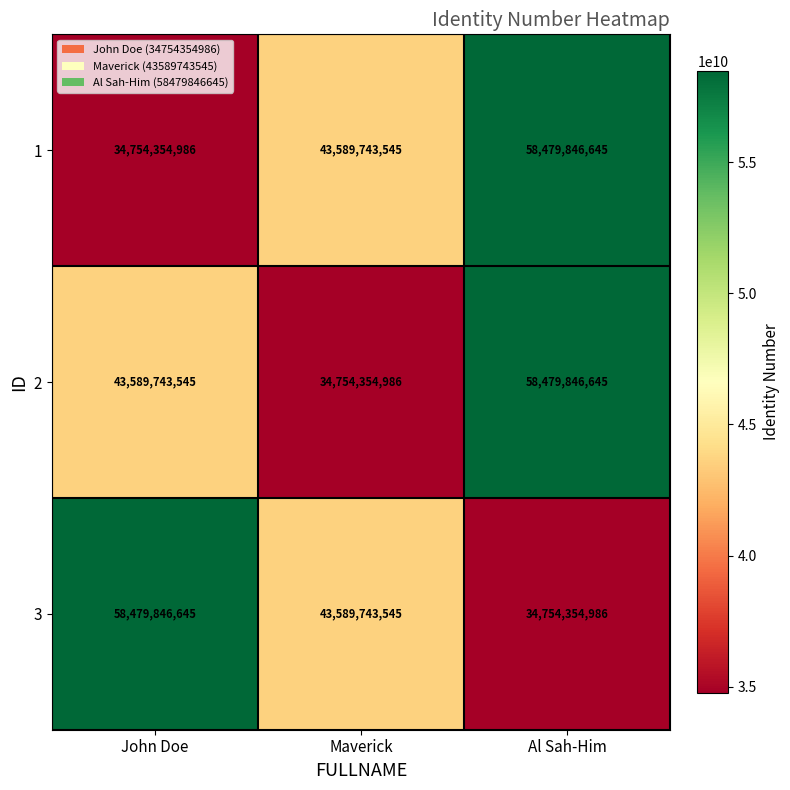

Count the number of data series in this chart.

3